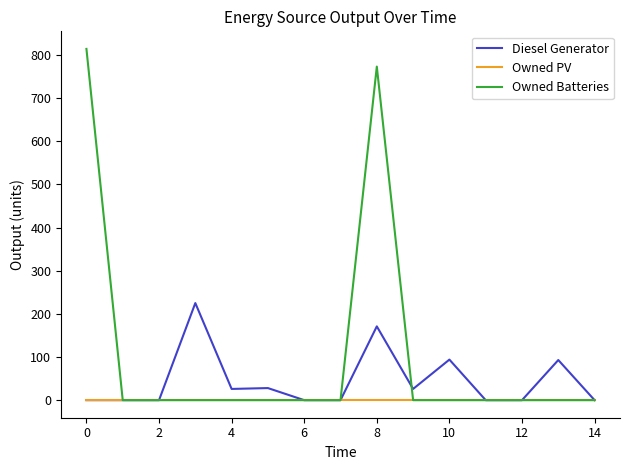

Which series has the largest total across all categories?

Owned Batteries